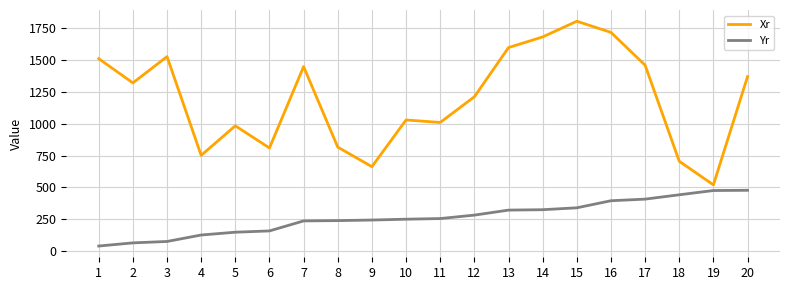

What is the total value across all series at 14?

2008.6